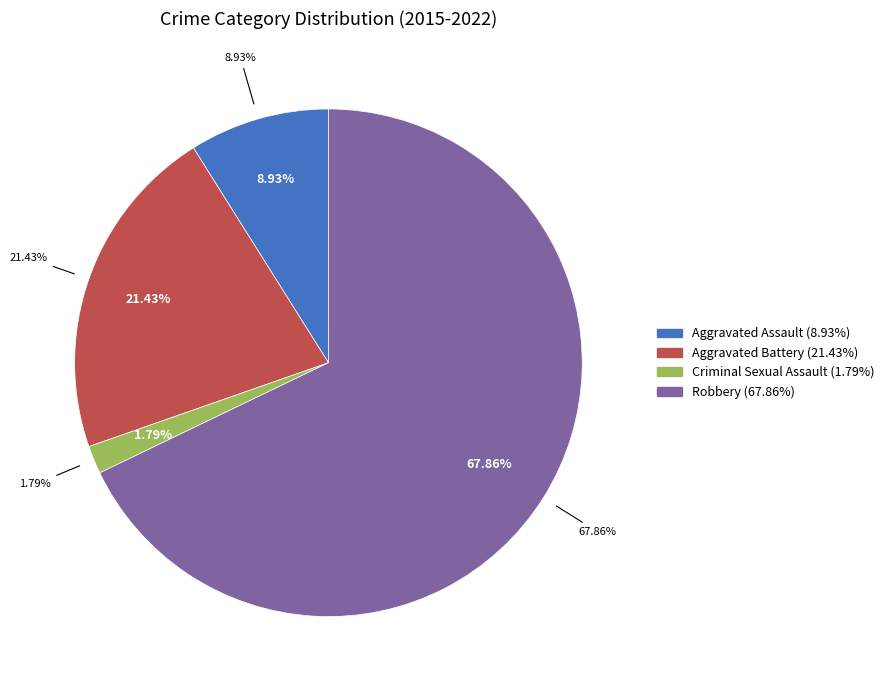

Is the sum of Aggravated Assault and Criminal Sexual Assault greater than half?

No